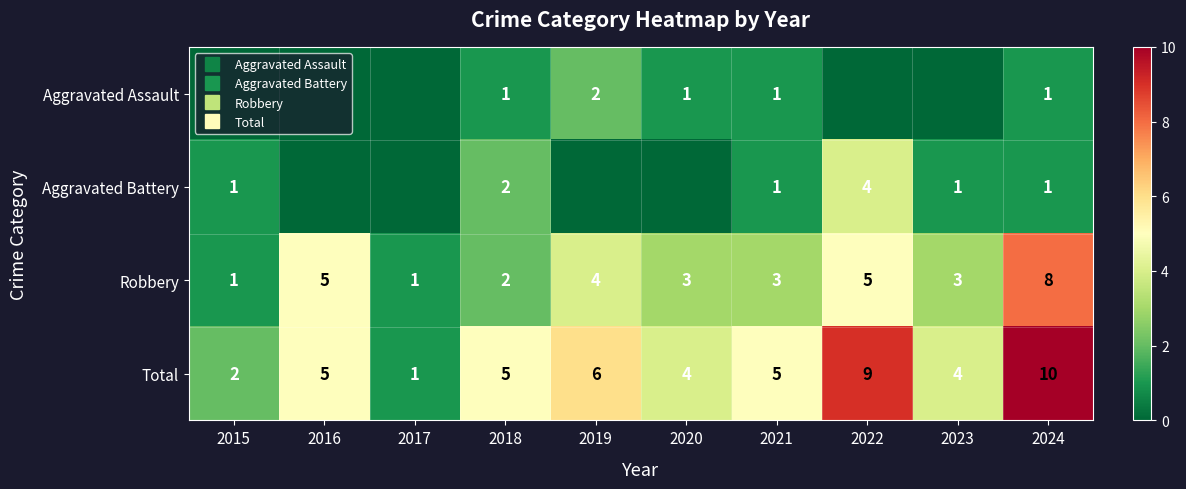

Which series has the largest range (max minus min)?

Total